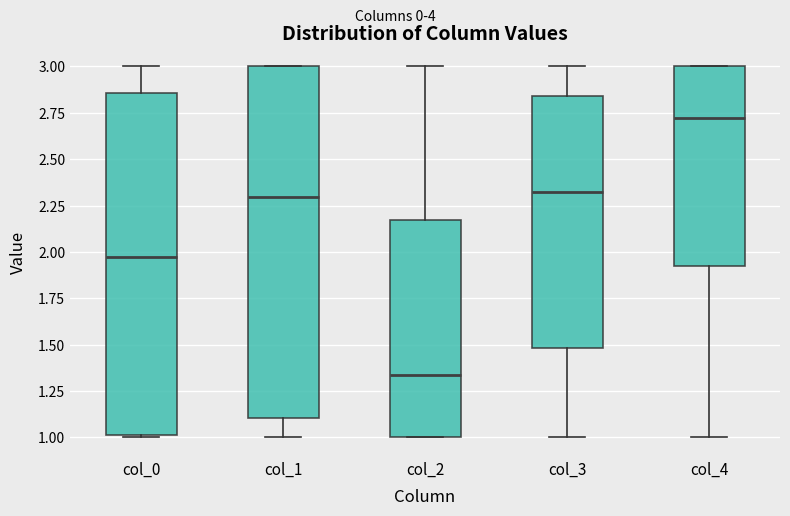

Reading left to right, transcribe this box plot: for each box, give where its median line is, the range the box spans, and where its two whiskers end, as read against the y-axis. The values are not printed on the chart, so give them approximately, as read against the axis.

col_0: median 1.95, box 1.00 to 2.85, whiskers 1.00 to 3.00
col_1: median 2.30, box 1.10 to 3.00, whiskers 1.00 to 3.00
col_2: median 1.35, box 1.00 to 2.15, whiskers 1.00 to 3.00
col_3: median 2.30, box 1.50 to 2.85, whiskers 1.00 to 3.00
col_4: median 2.70, box 1.90 to 3.00, whiskers 1.00 to 3.00